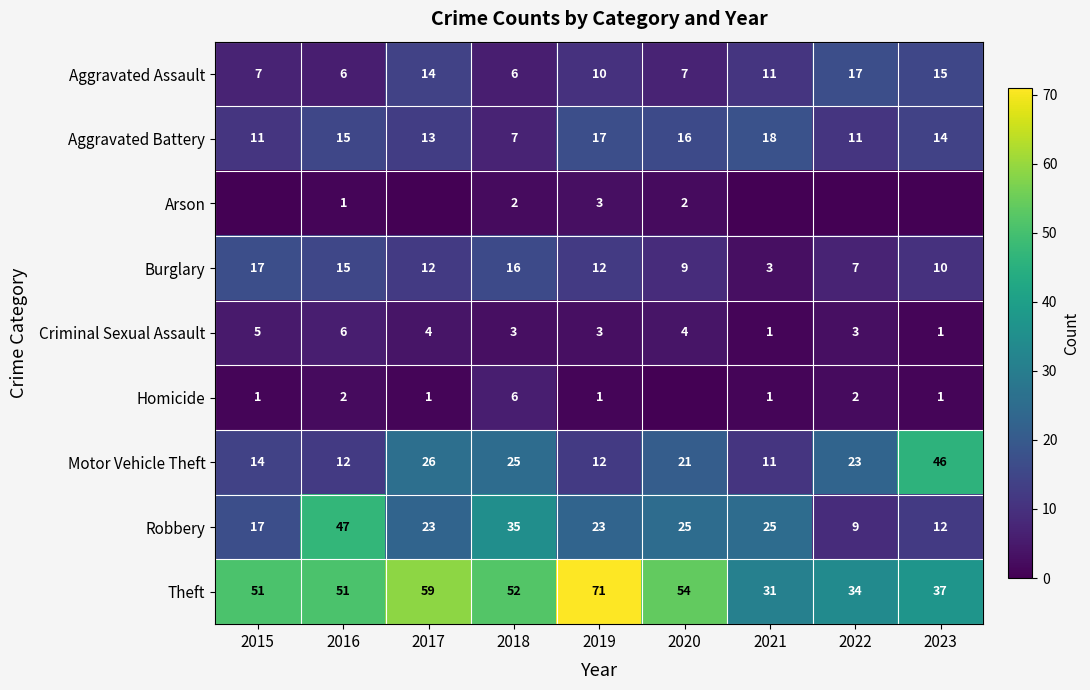

Is it true that Theft equals 52 at 2018?

True